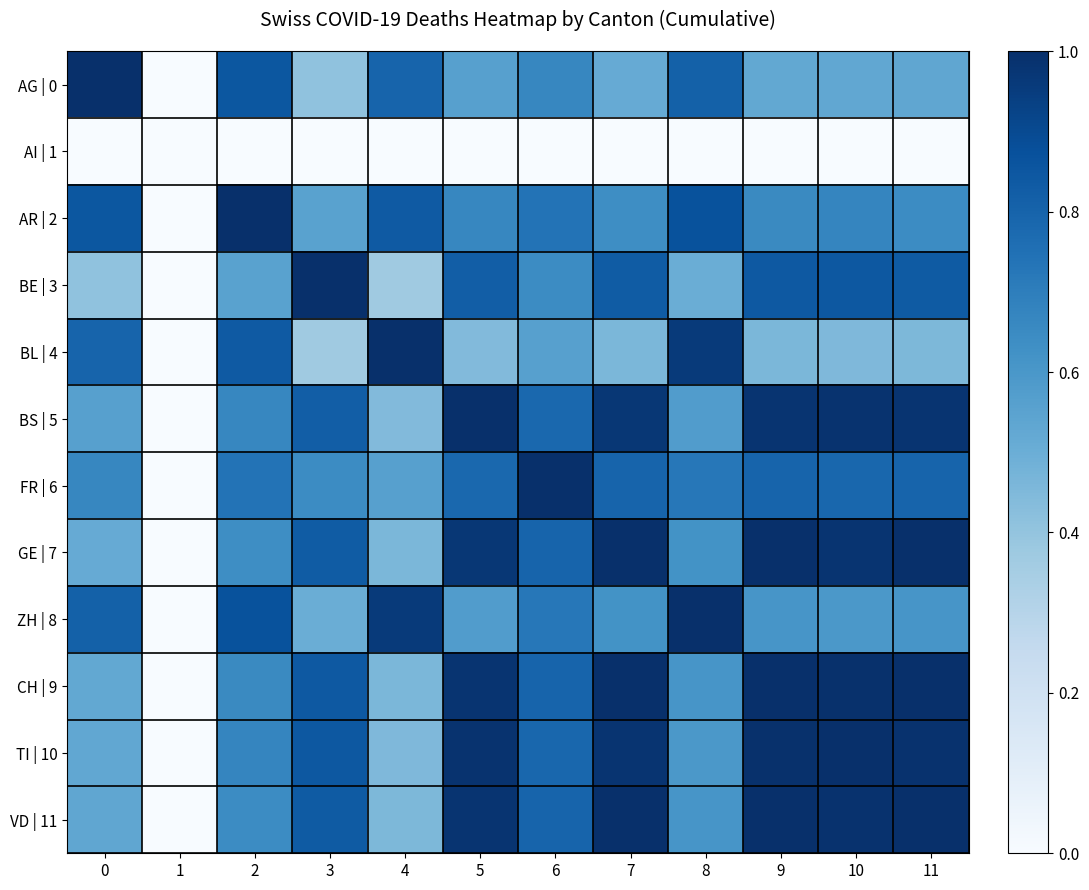

Which label corresponds to the smallest value in the chart?

1